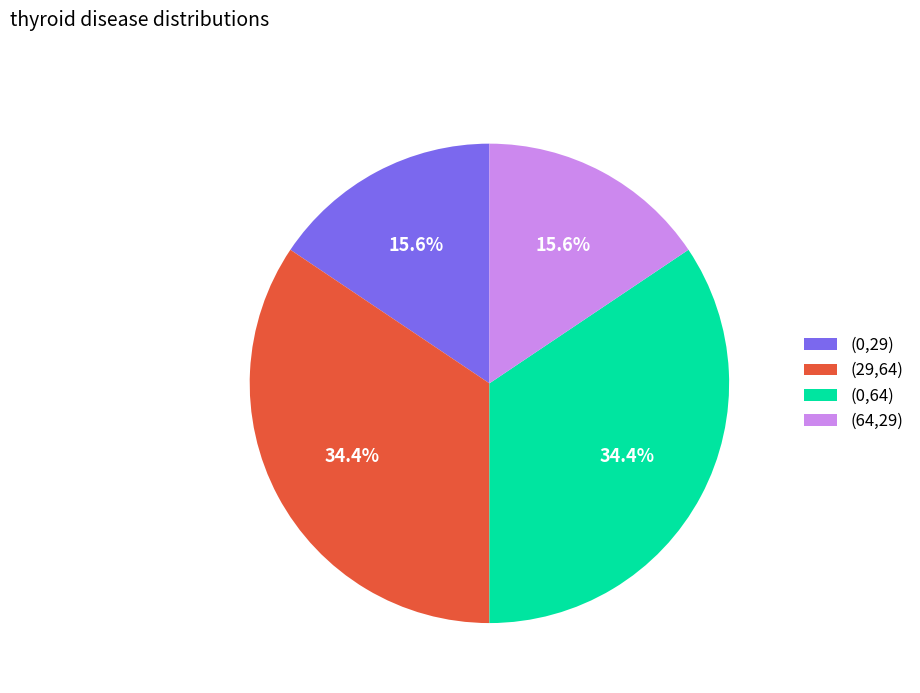

Is there any slice that represents more than half of the pie?

No